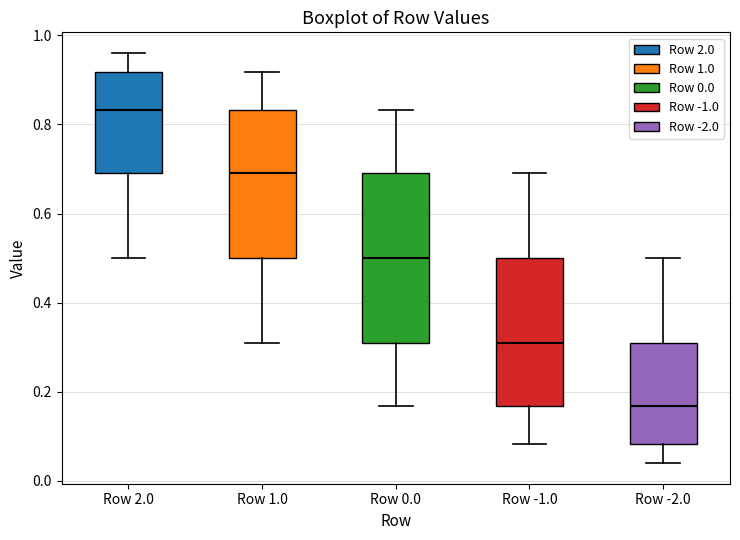

Reading left to right, transcribe this box plot: for each box, give where its median line is, the range the box spans, and where its two whiskers end, as read against the y-axis. The values are not printed on the chart, so give them approximately, as read against the axis.

Row 2.0: median 0.84, box 0.68 to 0.92, whiskers 0.50 to 0.96
Row 1.0: median 0.68, box 0.50 to 0.84, whiskers 0.32 to 0.92
Row 0.0: median 0.50, box 0.32 to 0.68, whiskers 0.16 to 0.84
Row -1.0: median 0.32, box 0.16 to 0.50, whiskers 0.08 to 0.68
Row -2.0: median 0.16, box 0.08 to 0.32, whiskers 0.04 to 0.50